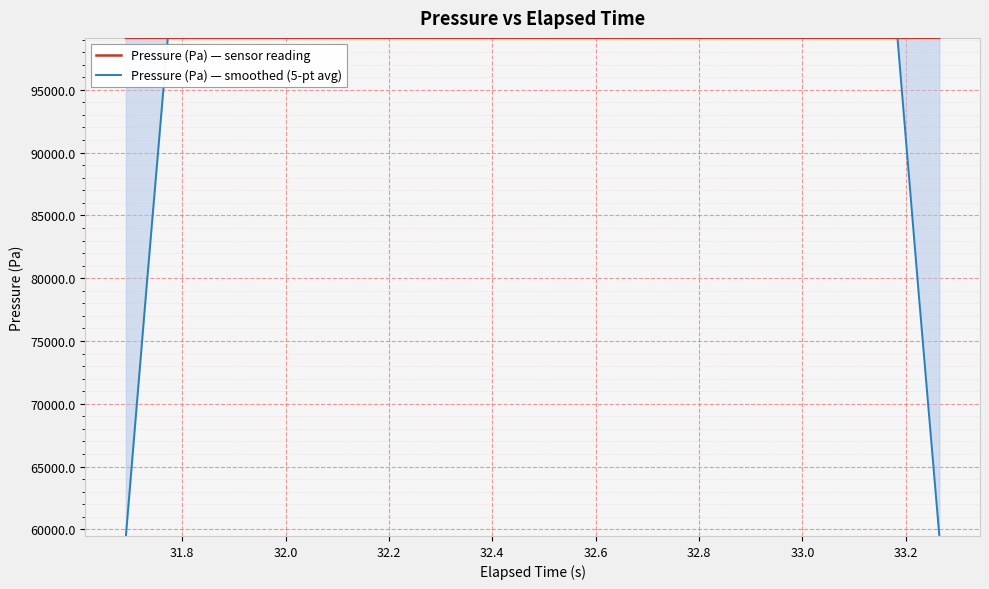

True or false: Pressure (Pa) — smoothed (5-pt avg) and Pressure (Pa) — sensor reading cross at least once.

True